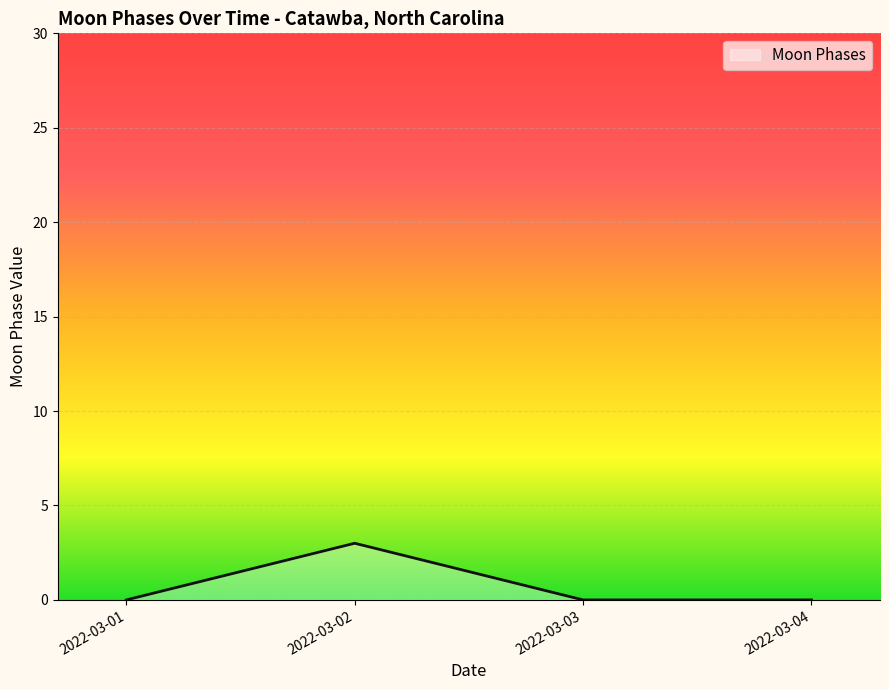

At which category does the chart reach its peak across all series?

2022-03-02